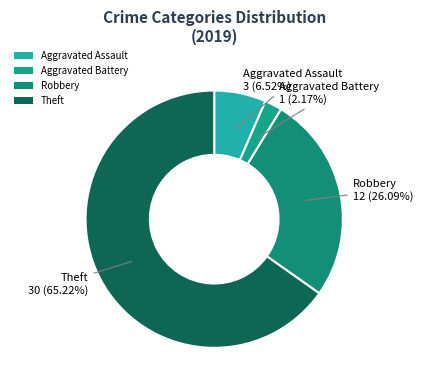

Between Aggravated Assault and Theft, which is larger?

Theft